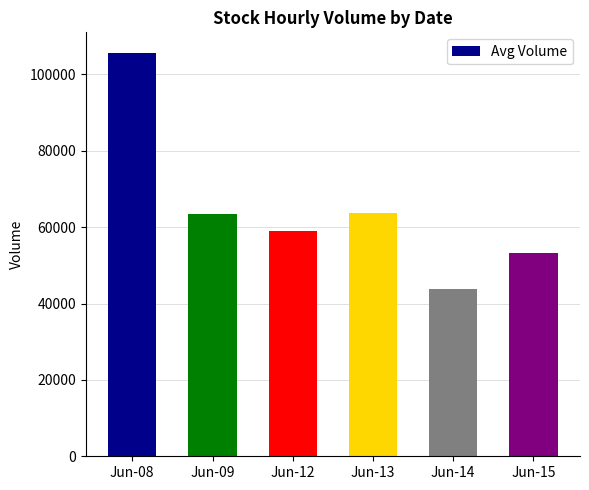

How many data points does each series have?

6